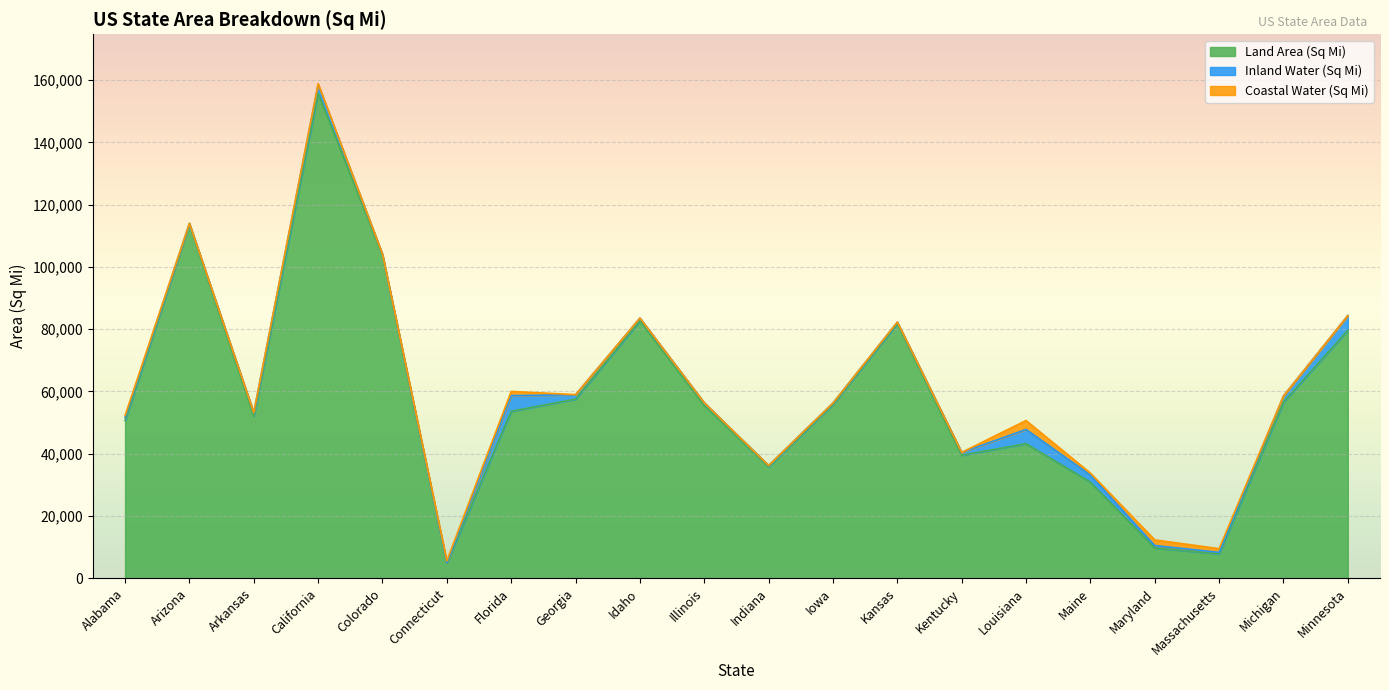

The Coastal Water (Sq Mi) series shows -1590 at Minnesota. True or false?

False